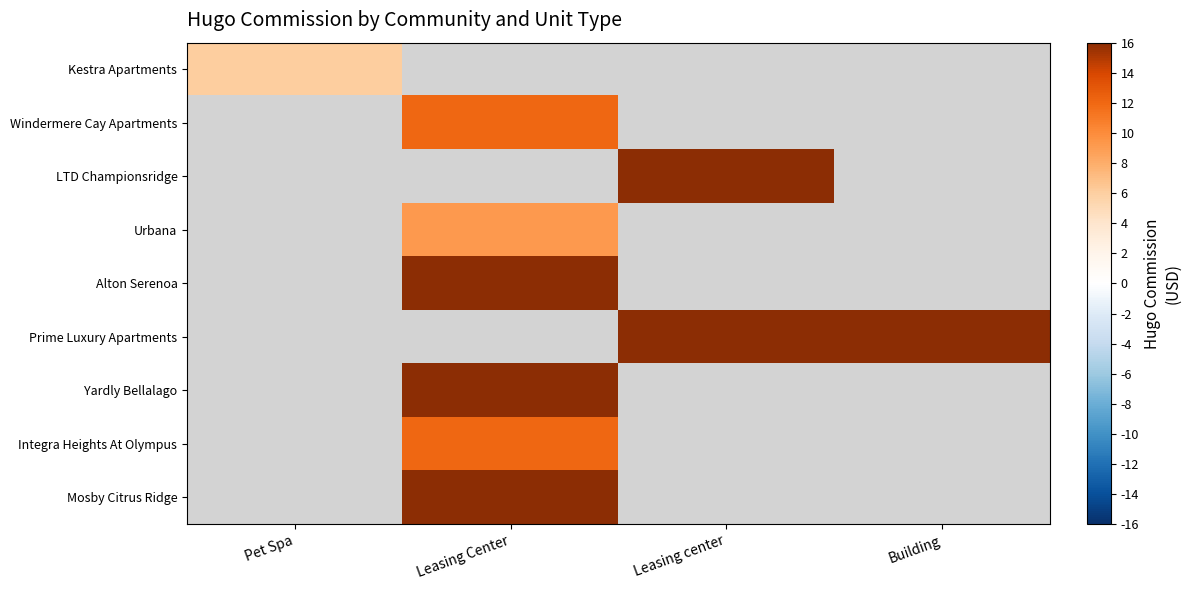

Between Leasing center and Building, which is larger?

Building